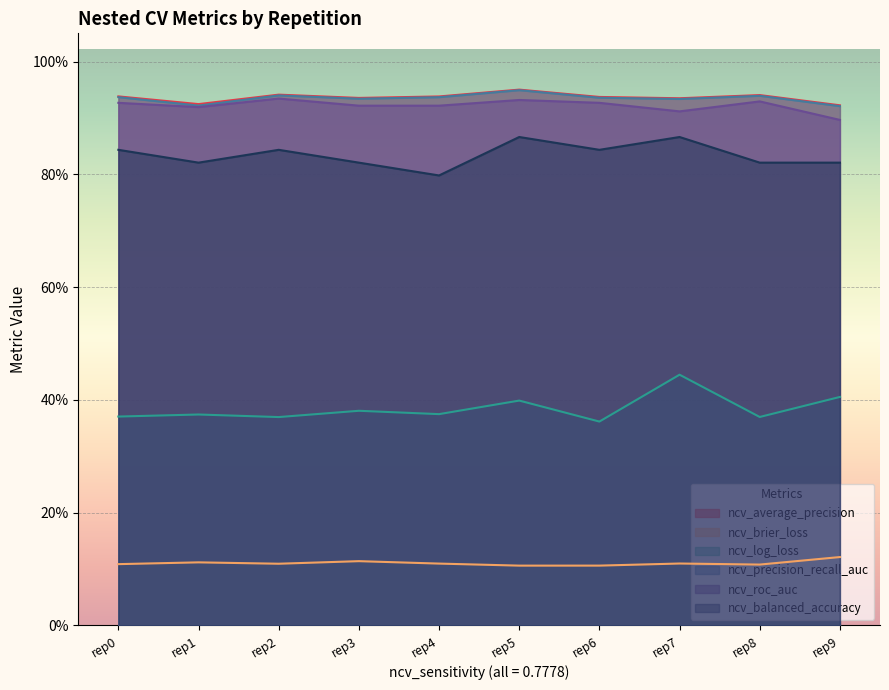

Which series has the largest range (max minus min)?

ncv_log_loss